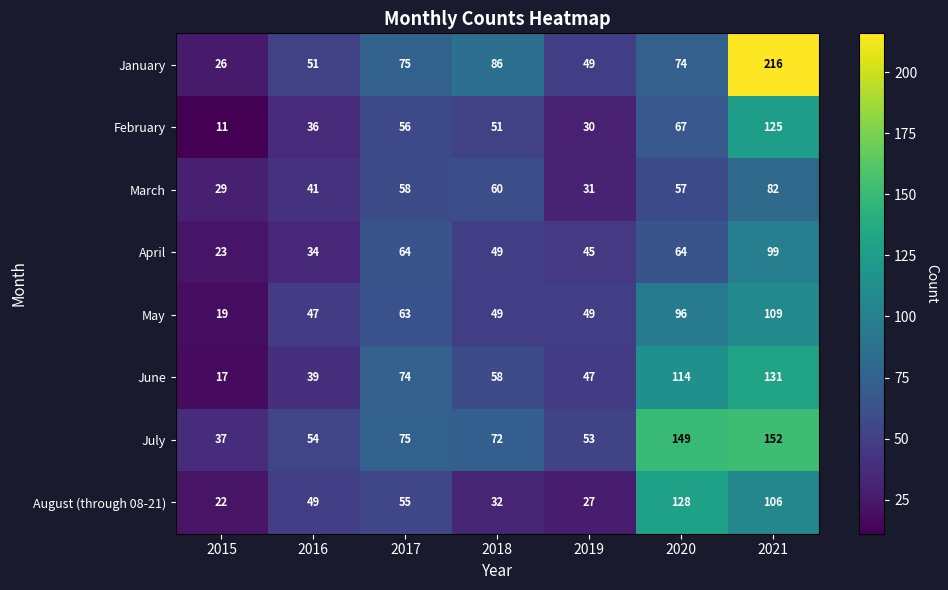

Which series has the largest range (max minus min)?

January